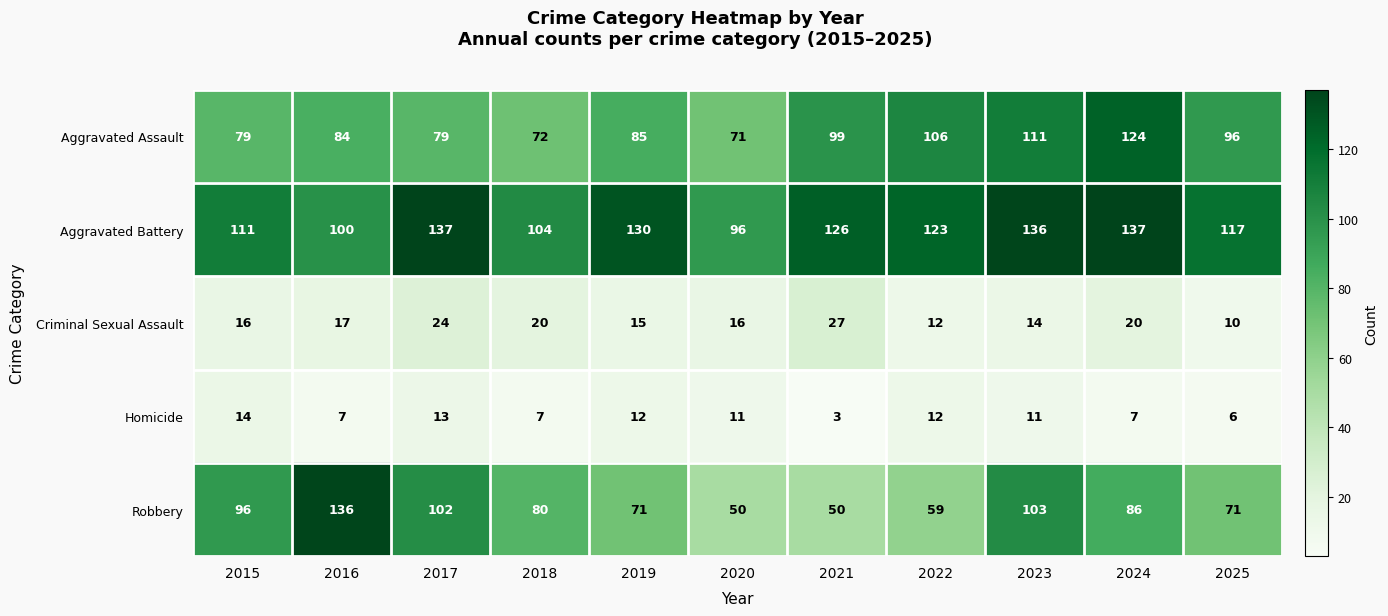

What is the difference between the Criminal Sexual Assault values at 2022 and 2015?

4